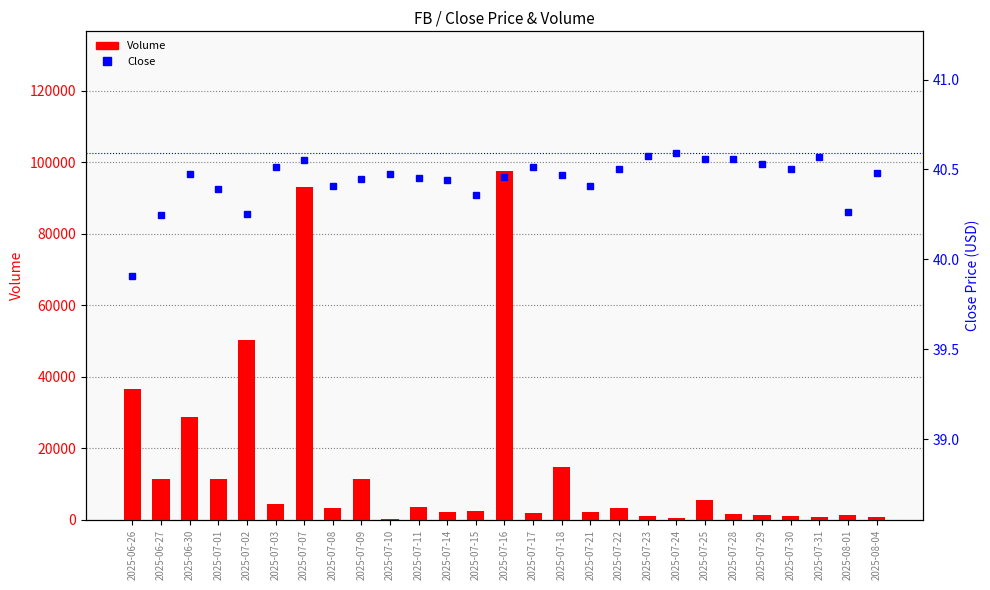

True or false: Volume has a value of 1848.5 at 2025-07-03.

False